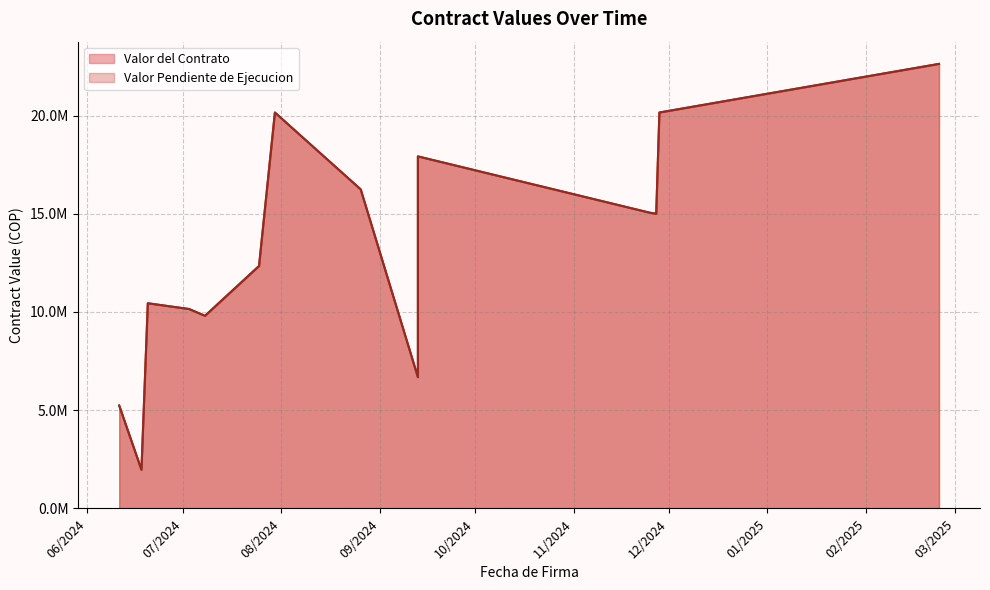

What is the value of the Valor Pendiente de Ejecucion point at the 2nd from the left?

1965500